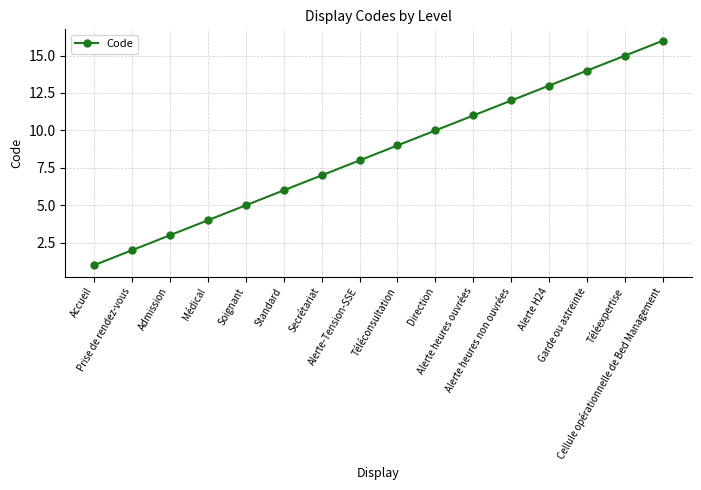

Which label corresponds to the largest value in the chart?

Cellule opérationnelle de Bed Management